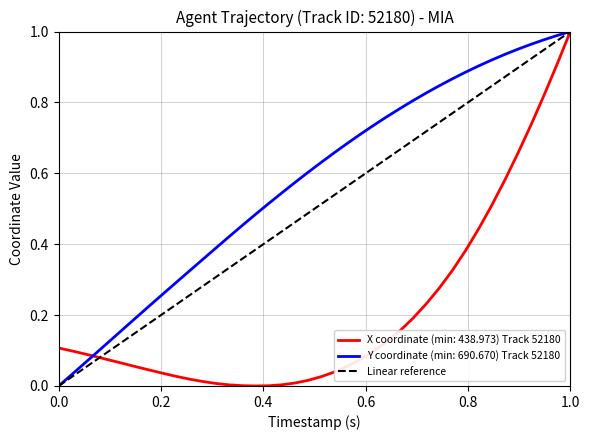

The Y coordinate (min: 690.670) Track 52180 series shows 0.0 at 0.0. True or false?

True